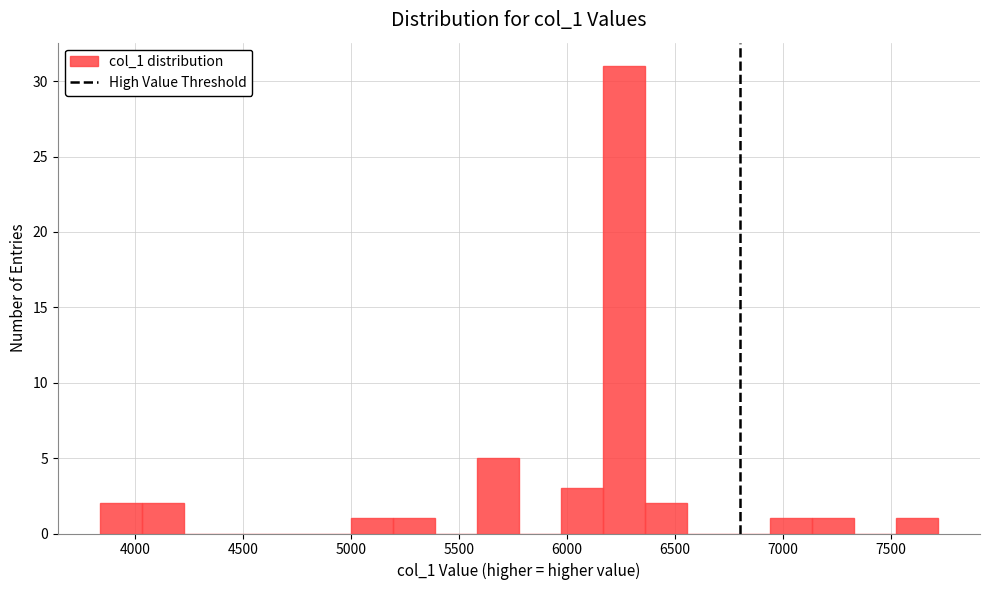

Read against the x-axis, roughly where is the centre of the tallest bar?

6250